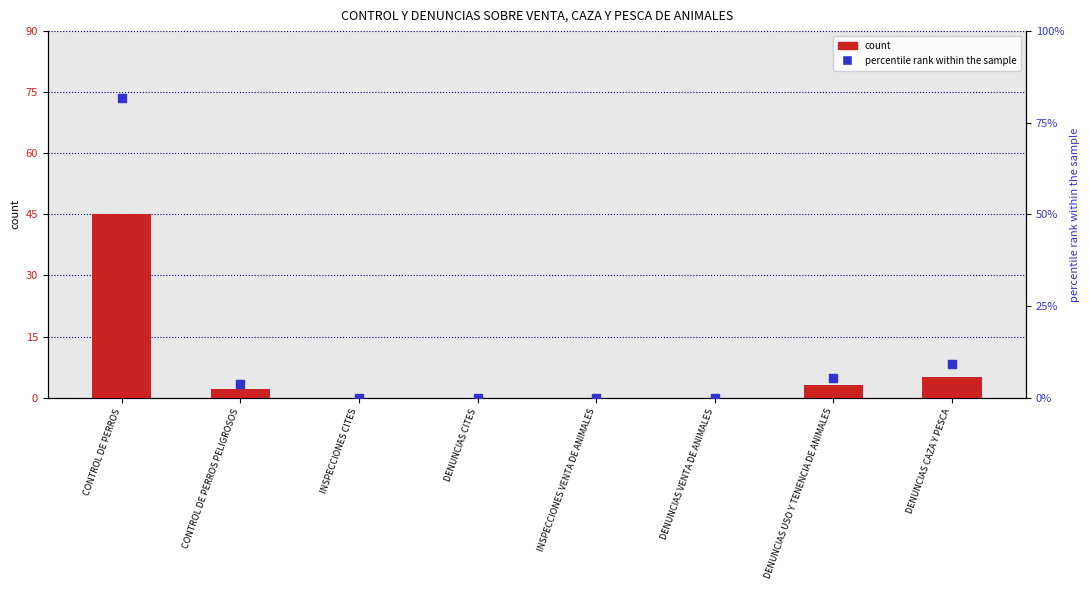

What is the total value across all series at DENUNCIAS CAZA Y PESCA?

14.1